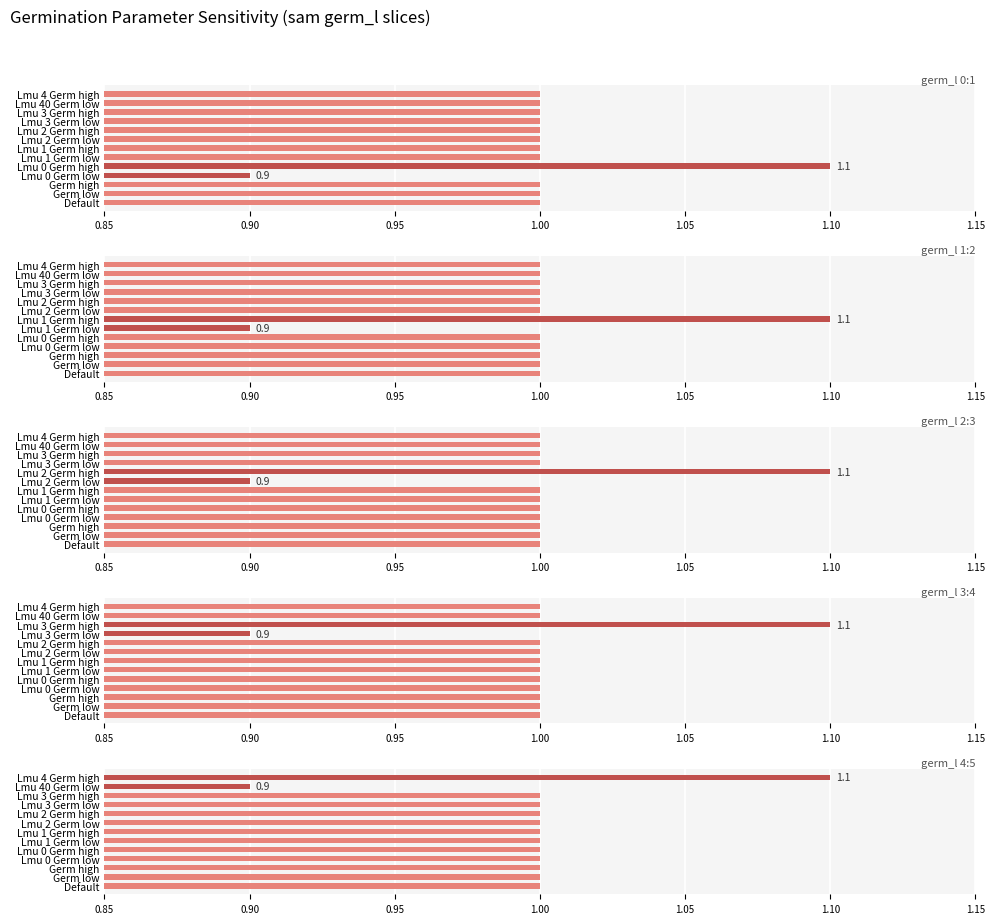

How many values in the germ_l 3:4 series are below 1?

1